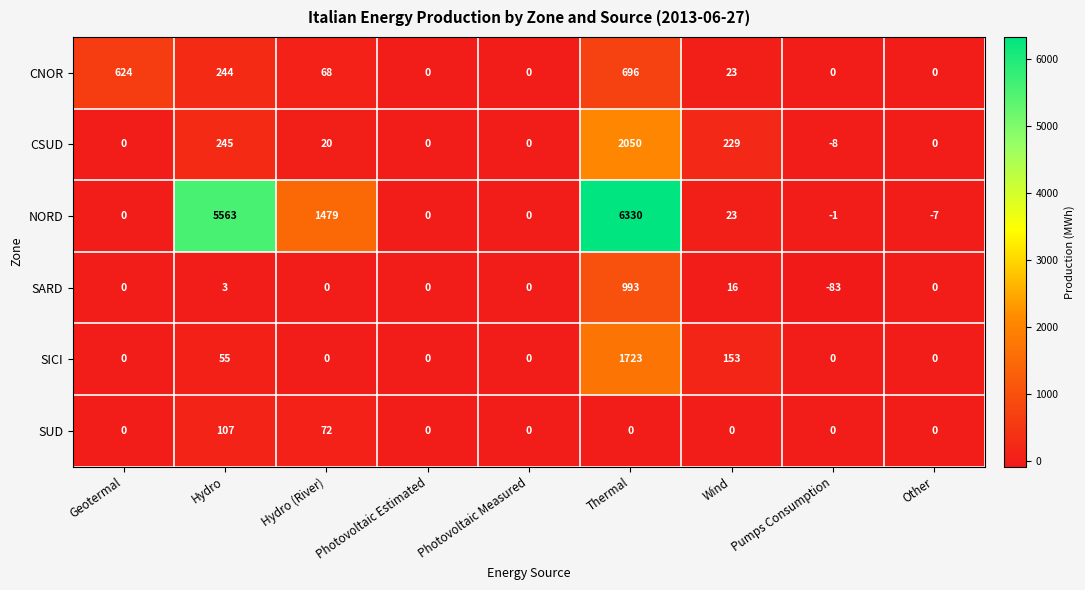

Count the number of categories in the chart.

9